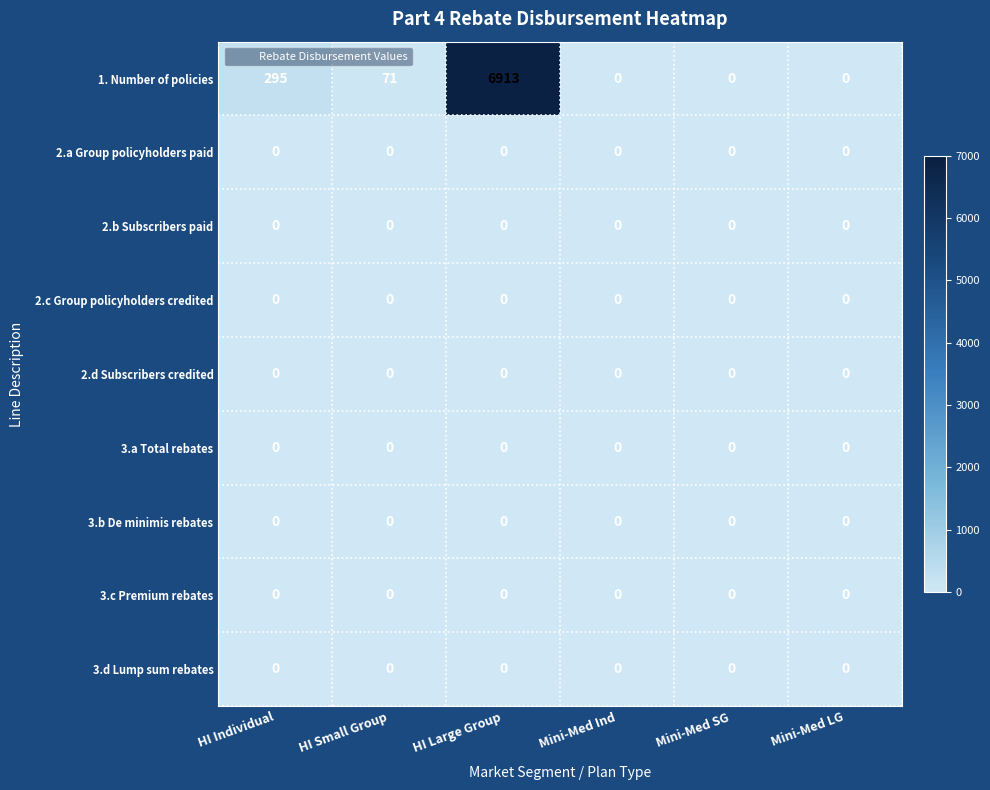

What is the total value across all series at HI Large Group?

6913